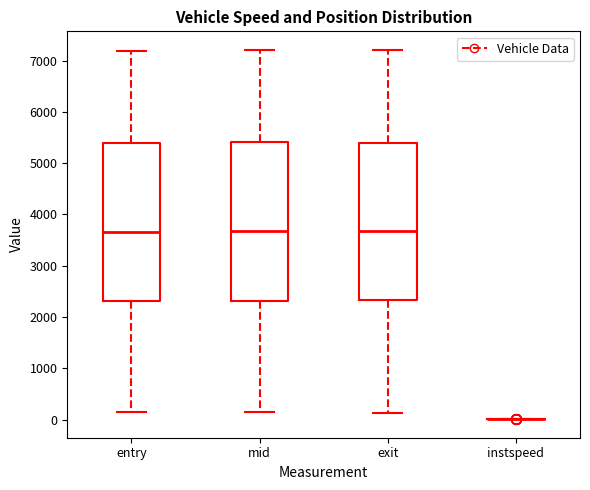

Reading left to right, transcribe this box plot: for each box, give where its median line is, the range the box spans, and where its two whiskers end, as read against the y-axis. The values are not printed on the chart, so give them approximately, as read against the axis.

entry: median 3700, box 2300 to 5400, whiskers 100 to 7200
mid: median 3700, box 2300 to 5400, whiskers 100 to 7200
exit: median 3700, box 2300 to 5400, whiskers 100 to 7200
instspeed: box collapsed to a line at 0, whiskers 0 to 0